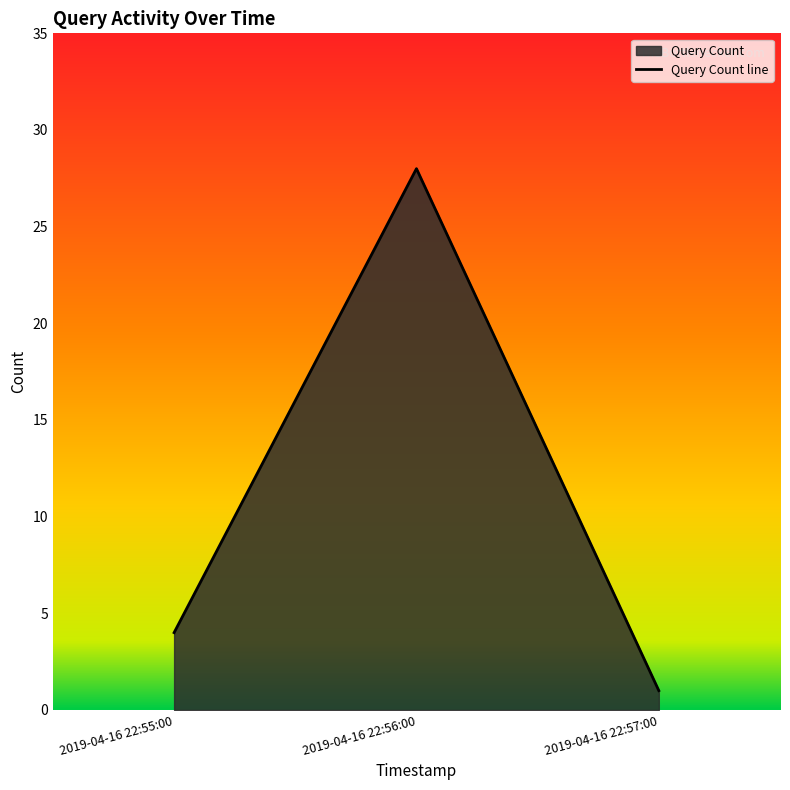

Reading left to right, extract all data points from this chart.

4	28	1